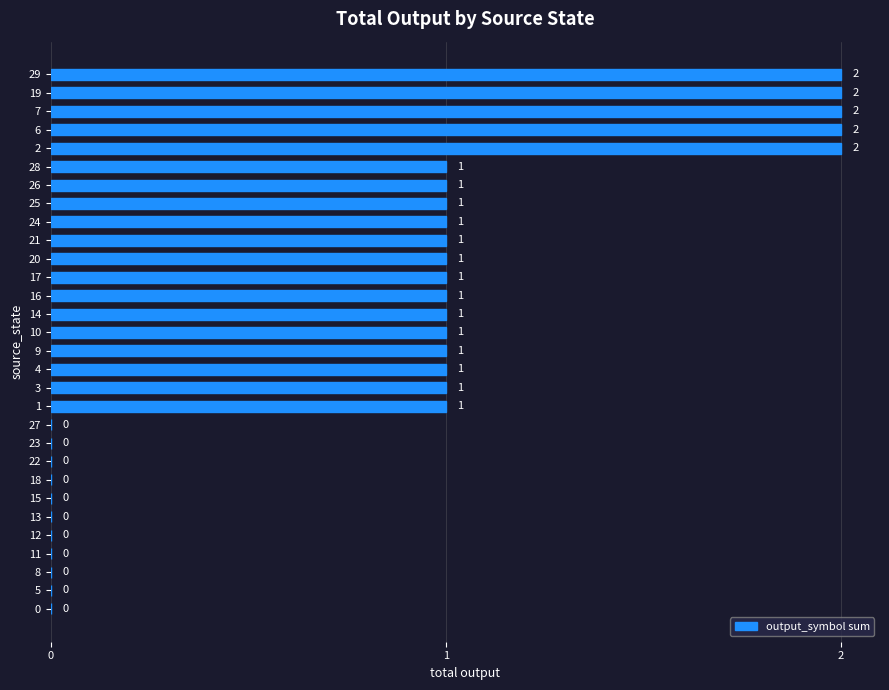

The chart shows a value of 0 at 18. True or false?

True